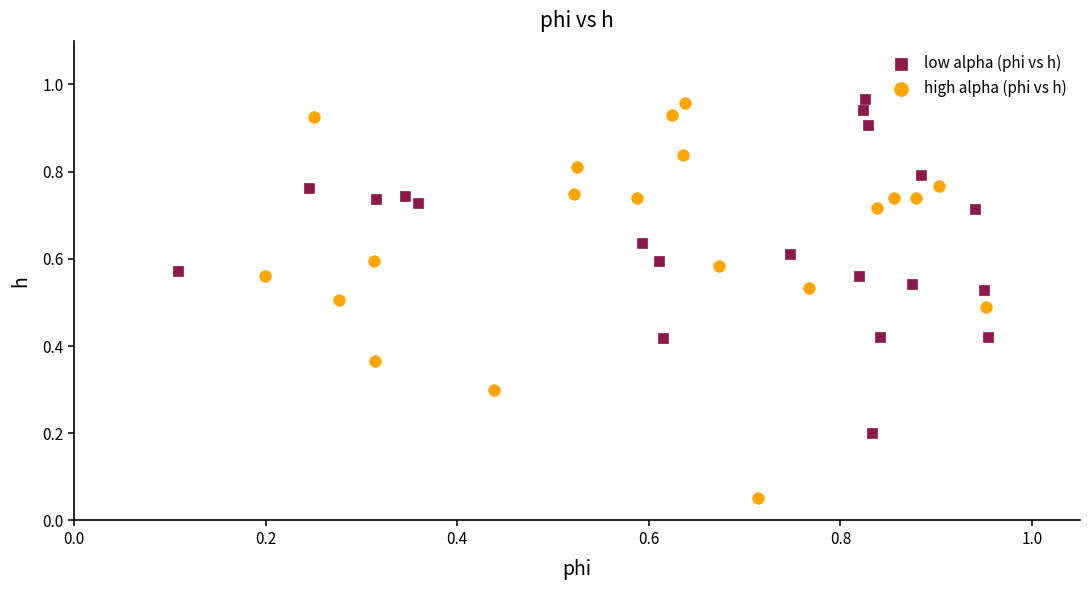

Which series has the widest spread of Y values?

high alpha (phi vs h)